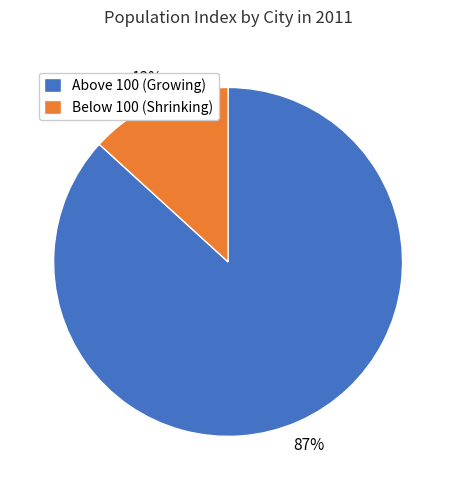

How many slices are in this pie chart?

2